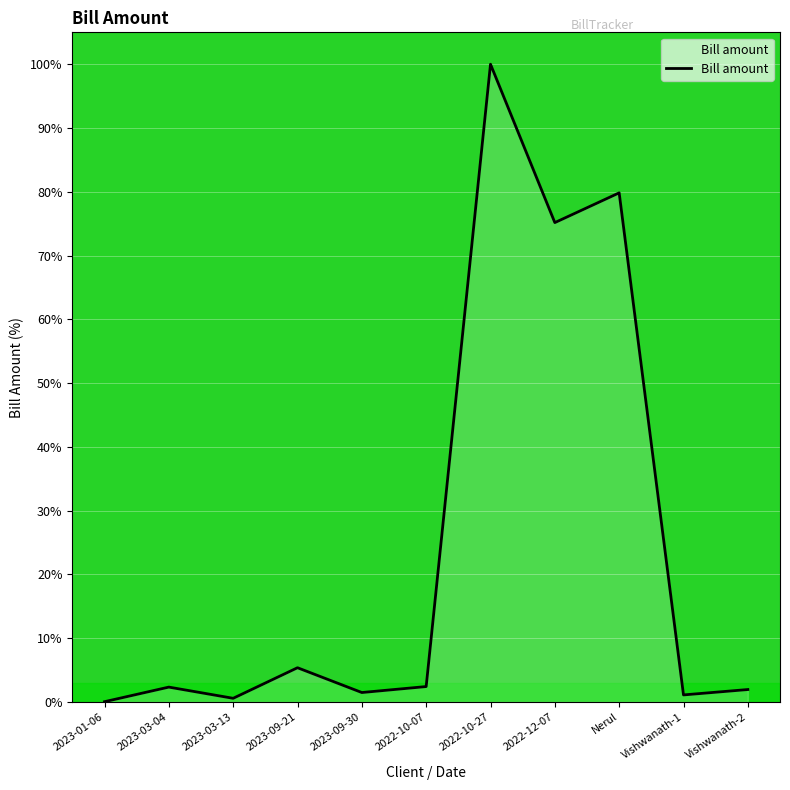

What is the change in value from 2023-03-04 to 2022-10-27?

+97.7